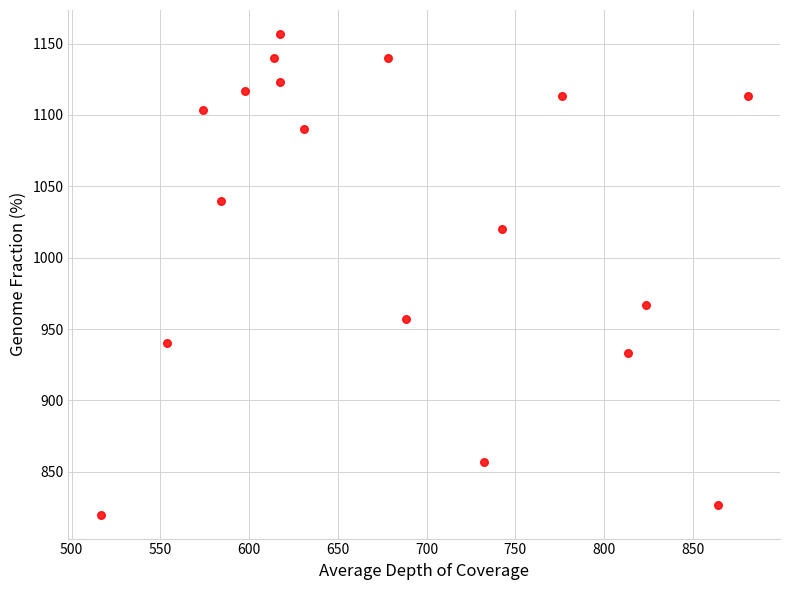

What Y value in the scatter plot is closest to 988?

966.7